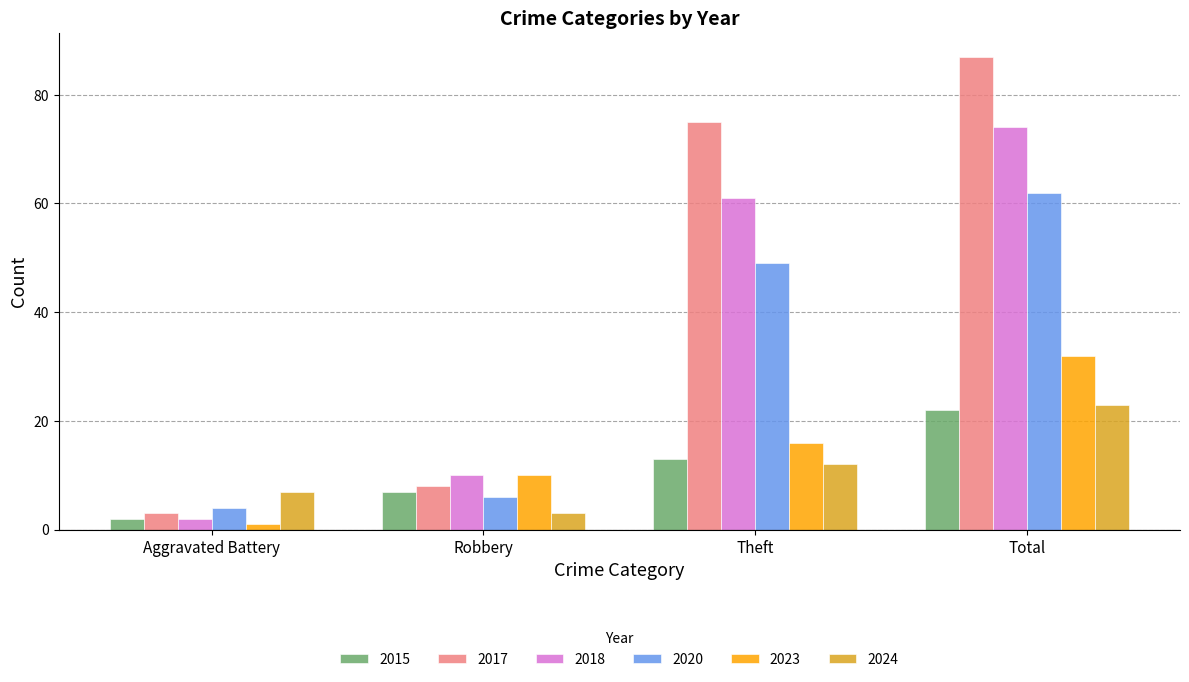

Reading left to right, extract all data points from this chart.

2015: Aggravated Battery=2	Robbery=7	Theft=13	Total=22
2017: Aggravated Battery=3	Robbery=8	Theft=75	Total=87
2018: Aggravated Battery=2	Robbery=10	Theft=61	Total=74
2020: Aggravated Battery=4	Robbery=6	Theft=49	Total=62
2023: Aggravated Battery=1	Robbery=10	Theft=16	Total=32
2024: Aggravated Battery=7	Robbery=3	Theft=12	Total=23